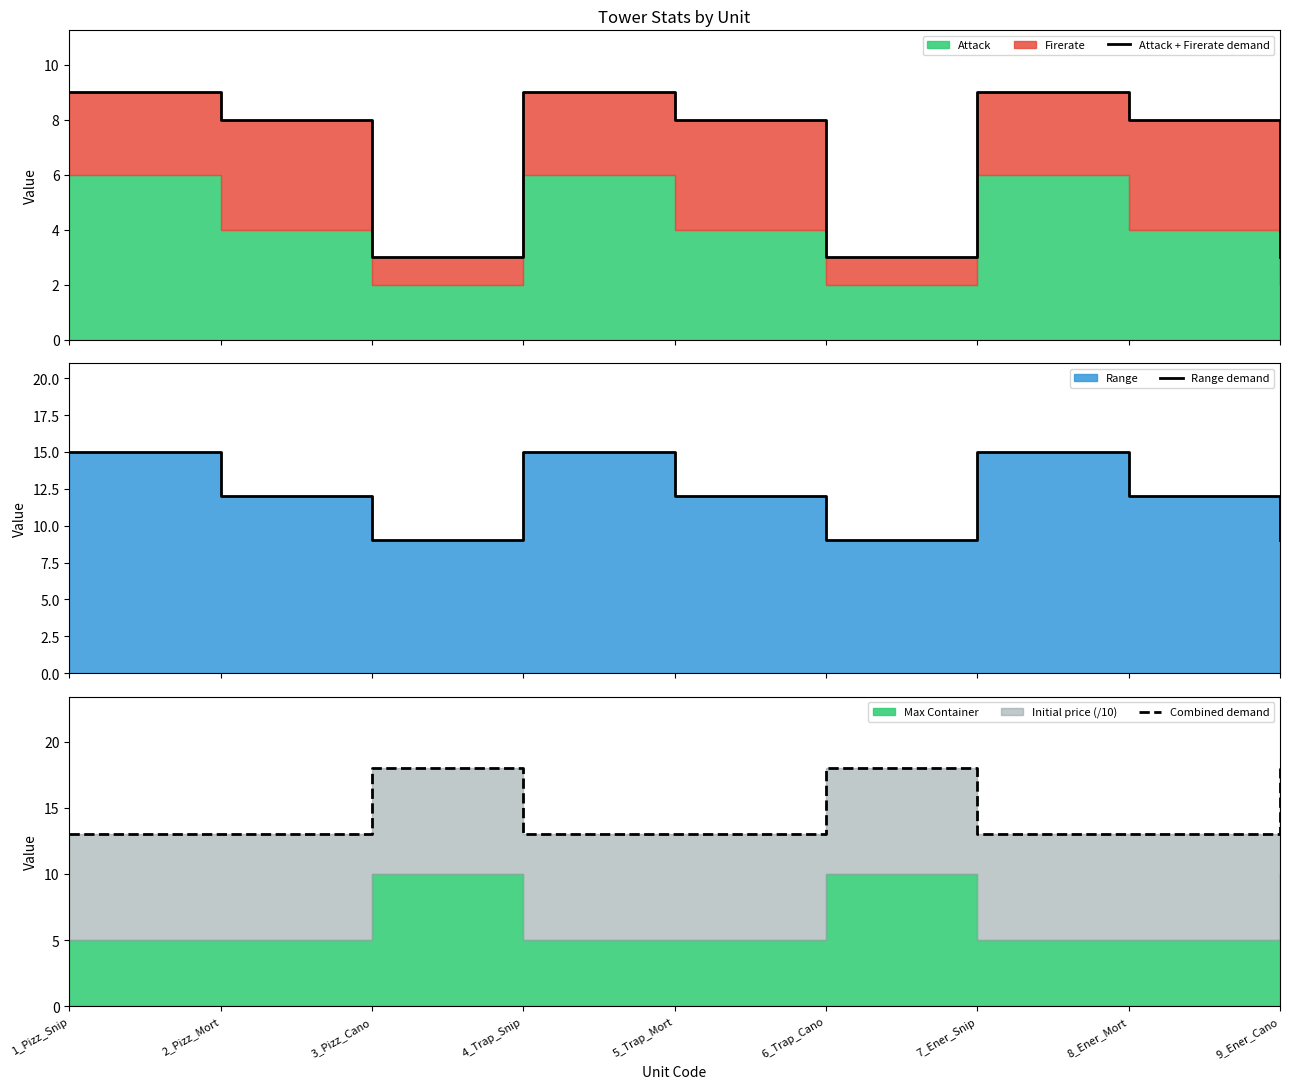

Which label corresponds to the largest value in the chart?

3_Pizz_Cano